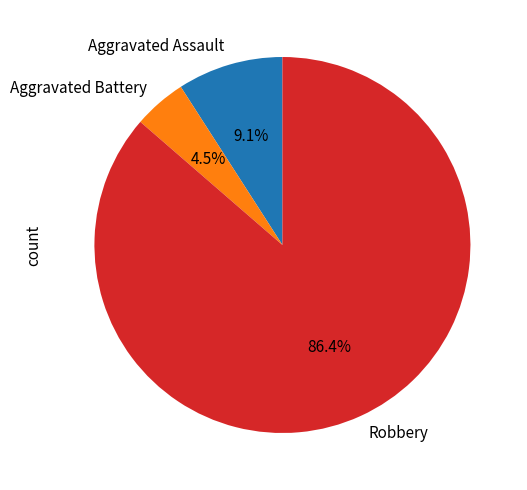

How many segments does this pie chart have?

3